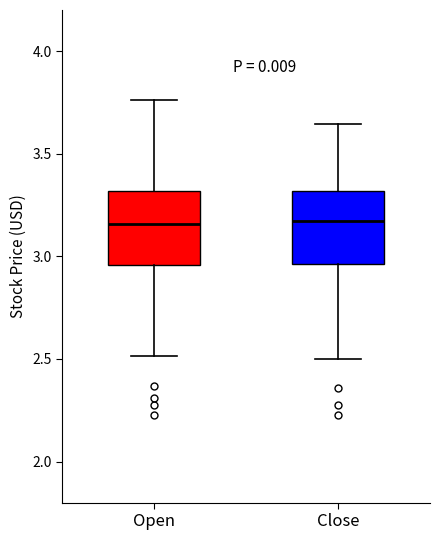

Where does the upper whisker of the box for Open end on the y-axis? The values are not printed on the chart, so give them approximately, as read against the axis.

3.75